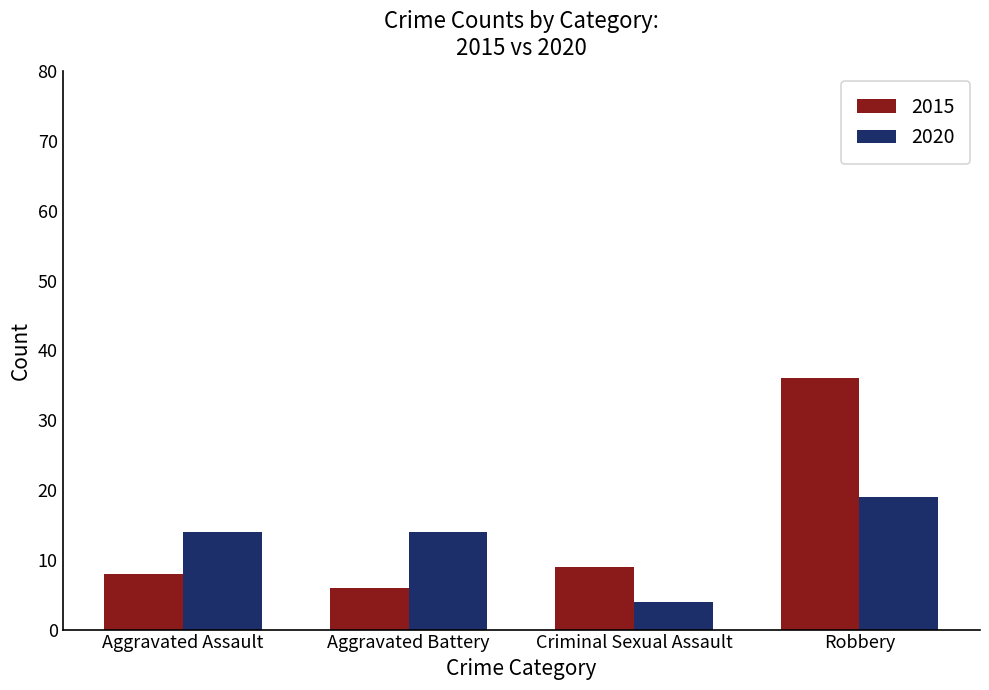

What is the difference between the 2020 values at Aggravated Battery and Robbery?

5